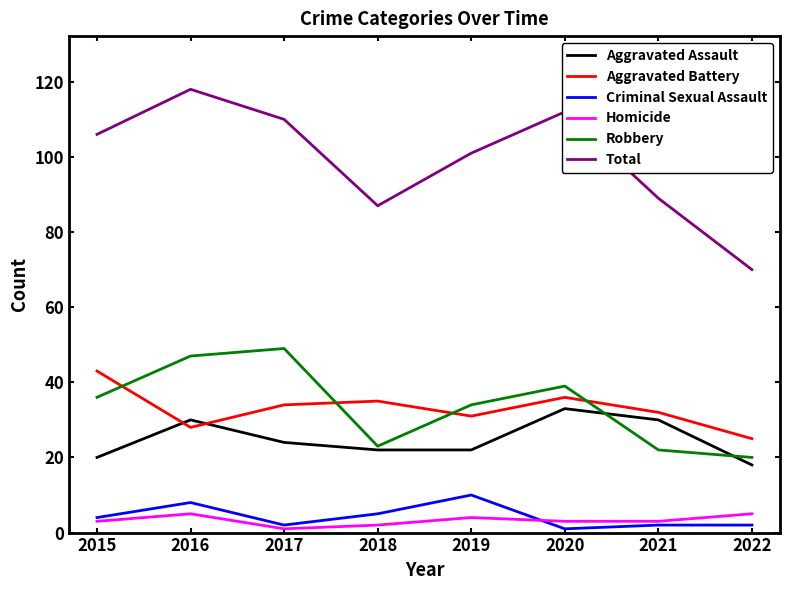

Reading left to right, transcribe all the data shown in this chart.

Aggravated Assault: 2015=20	2016=30	2017=24	2018=22	2019=22	2020=33	2021=30	2022=18
Aggravated Battery: 2015=43	2016=28	2017=34	2018=35	2019=31	2020=36	2021=32	2022=25
Criminal Sexual Assault: 2015=4	2016=8	2017=2	2018=5	2019=10	2020=1	2021=2	2022=2
Homicide: 2015=3	2016=5	2017=1	2018=2	2019=4	2020=3	2021=3	2022=5
Robbery: 2015=36	2016=47	2017=49	2018=23	2019=34	2020=39	2021=22	2022=20
Total: 2015=106	2016=118	2017=110	2018=87	2019=101	2020=112	2021=89	2022=70